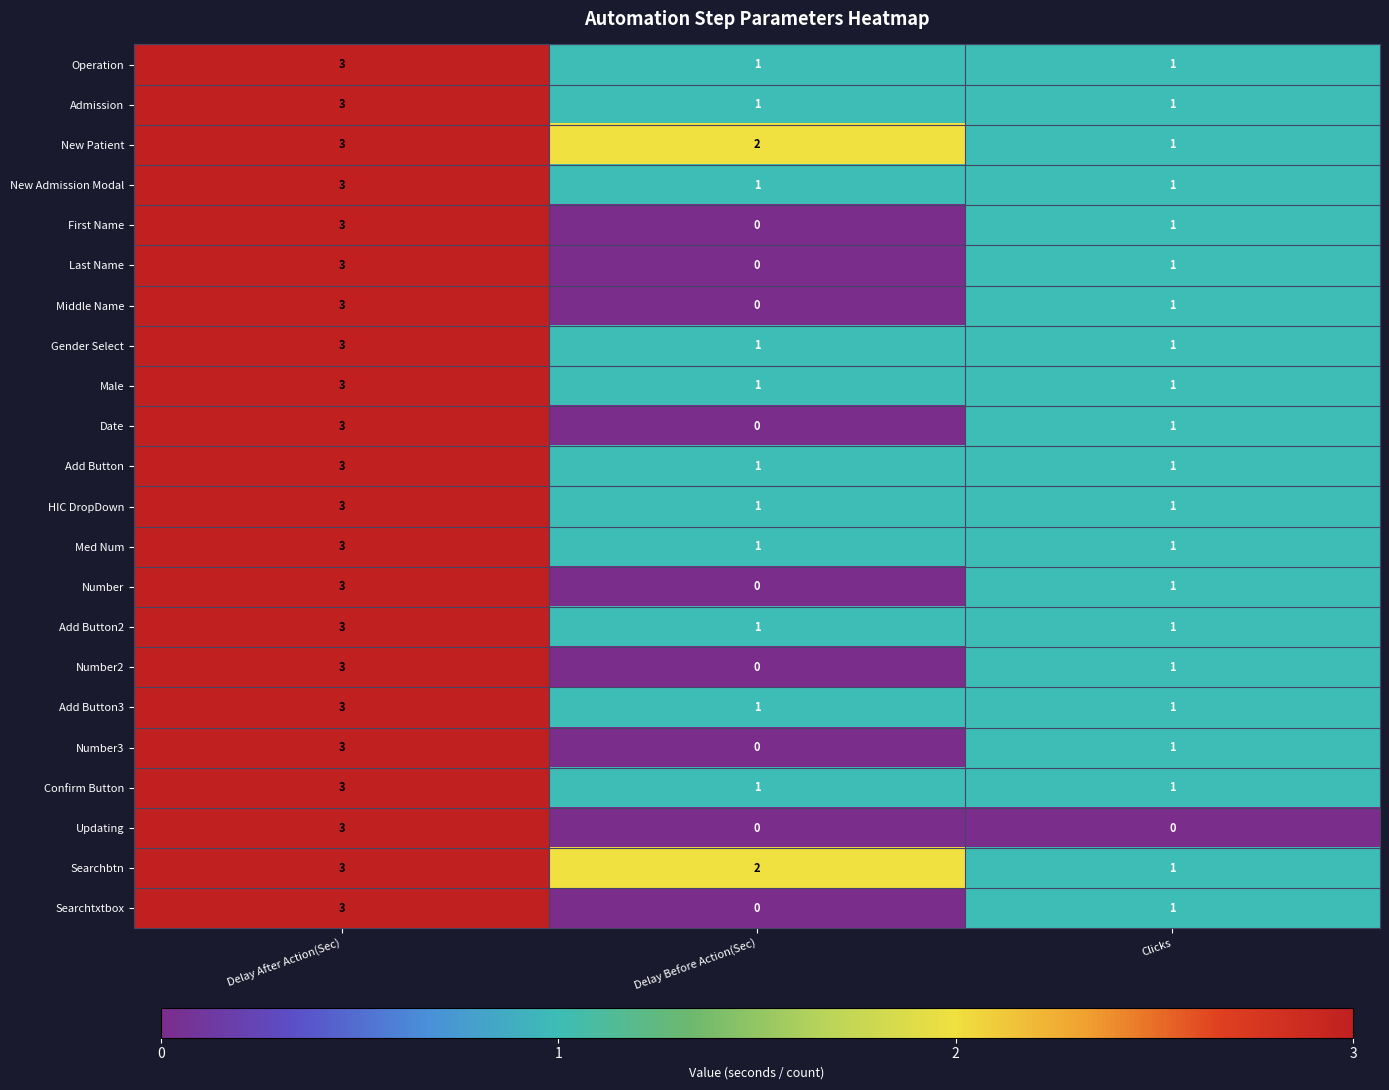

True or false: Updating has a value of 4 at Delay After Action(Sec).

False